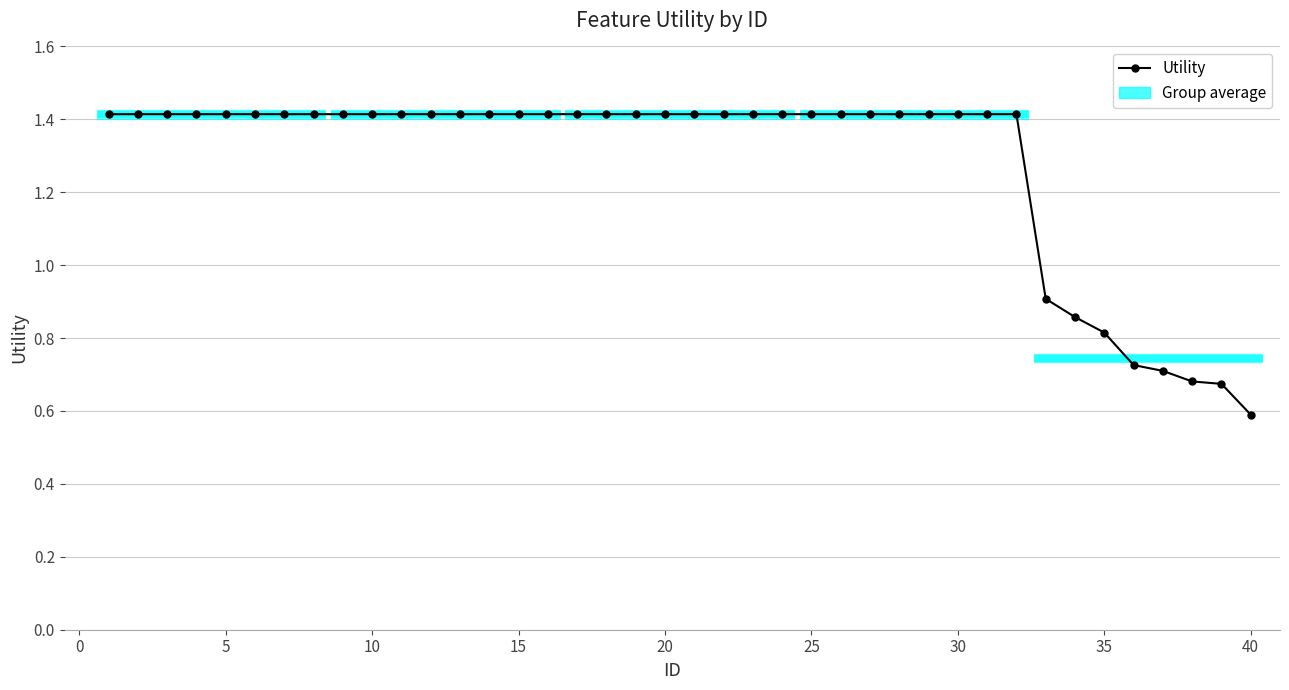

What is the value of the 2nd point from the left?

1.4